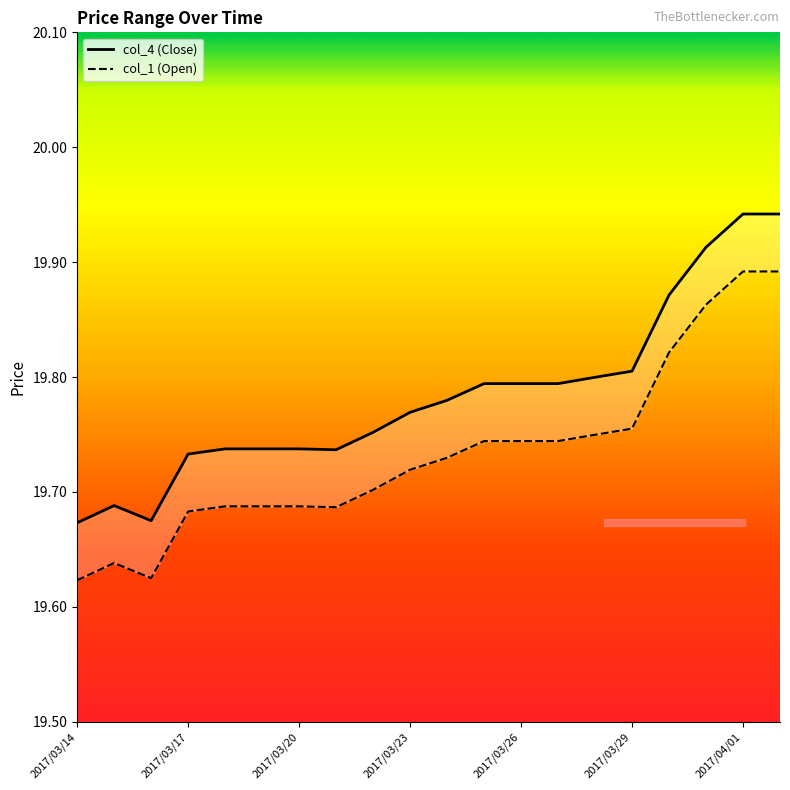

At how many categories does at least one series exceed 19?

20